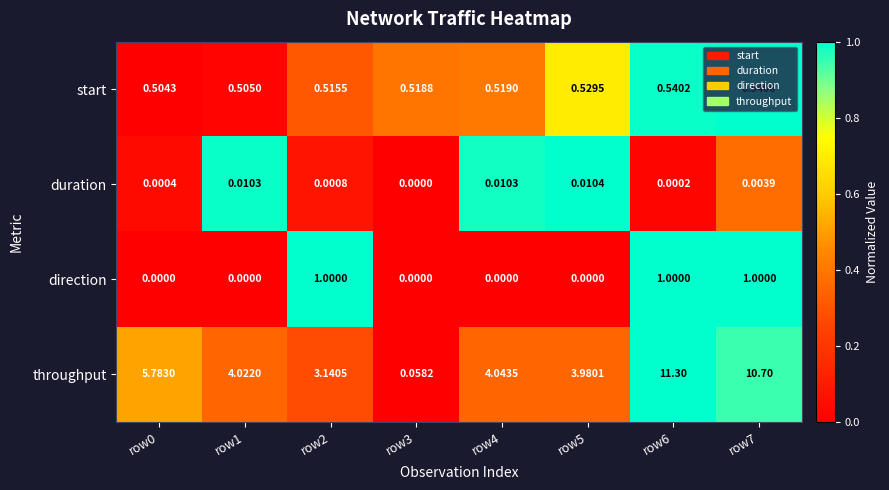

Which series has the largest total across all categories?

throughput